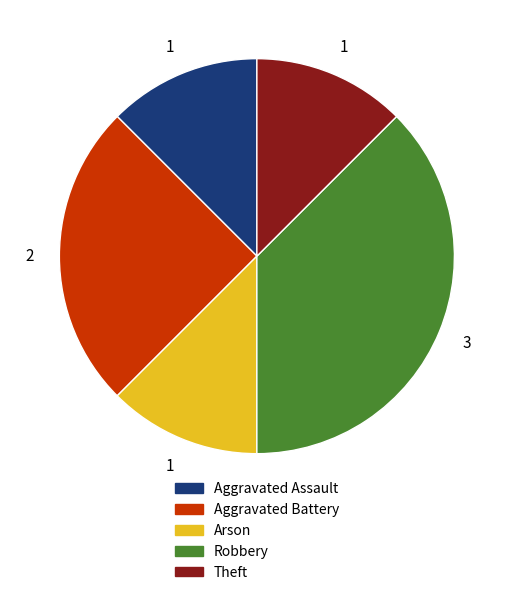

Count the number of slices in the pie.

5